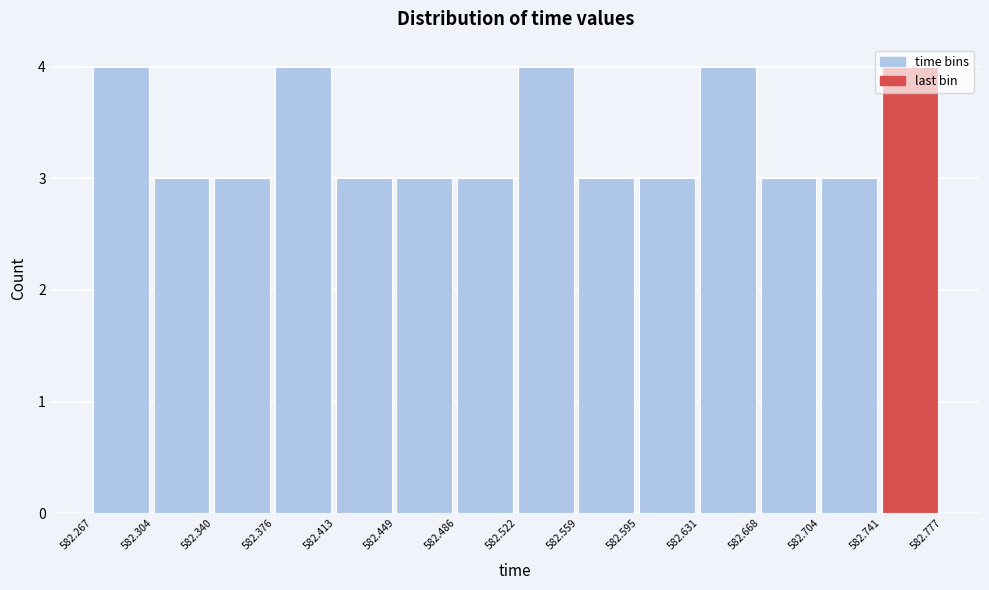

Reading left to right, list every bar in this chart as the range it spans on the x-axis followed by its height. The values are not printed on the chart, so give them approximately, as read against the axis.

582.267 to 582.304: 4
582.304 to 582.340: 3
582.340 to 582.376: 3
582.376 to 582.413: 4
582.413 to 582.449: 3
582.449 to 582.486: 3
582.486 to 582.522: 3
582.522 to 582.559: 4
582.559 to 582.595: 3
582.595 to 582.631: 3
582.631 to 582.668: 4
582.668 to 582.704: 3
582.704 to 582.741: 3
582.741 to 582.777: 4